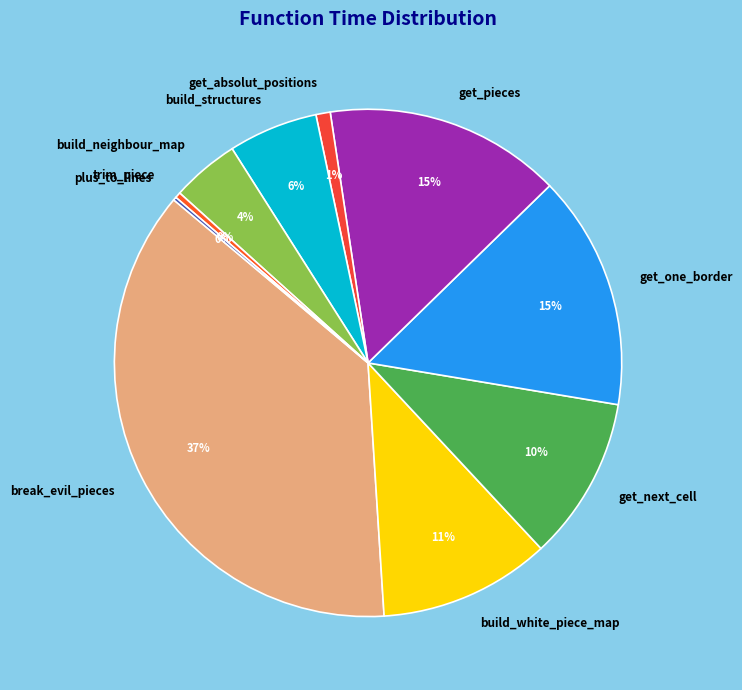

Is the sum of build_white_piece_map and get_one_border greater than half?

No